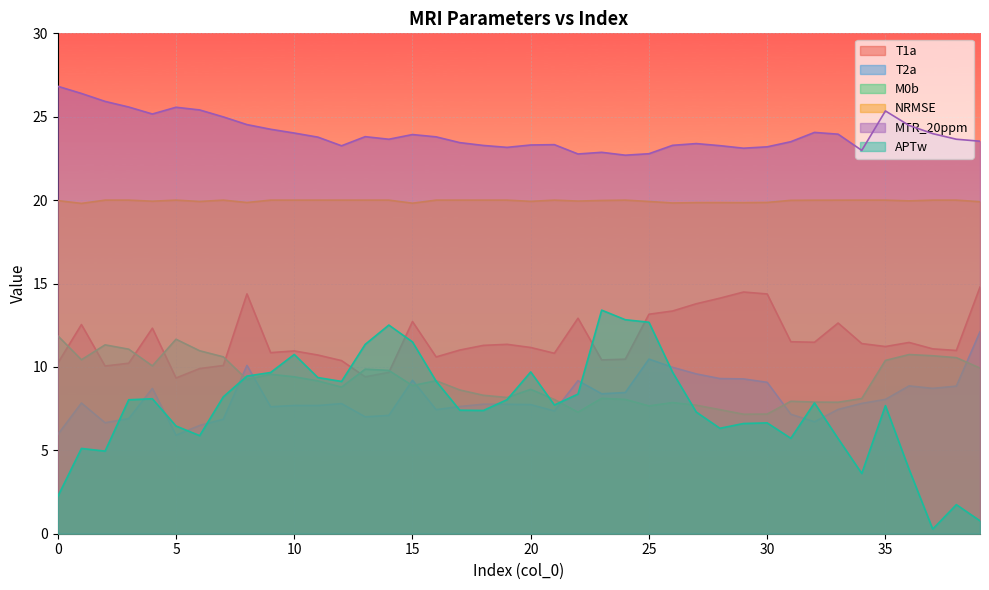

True or false: APTw and NRMSE cross at least once.

False